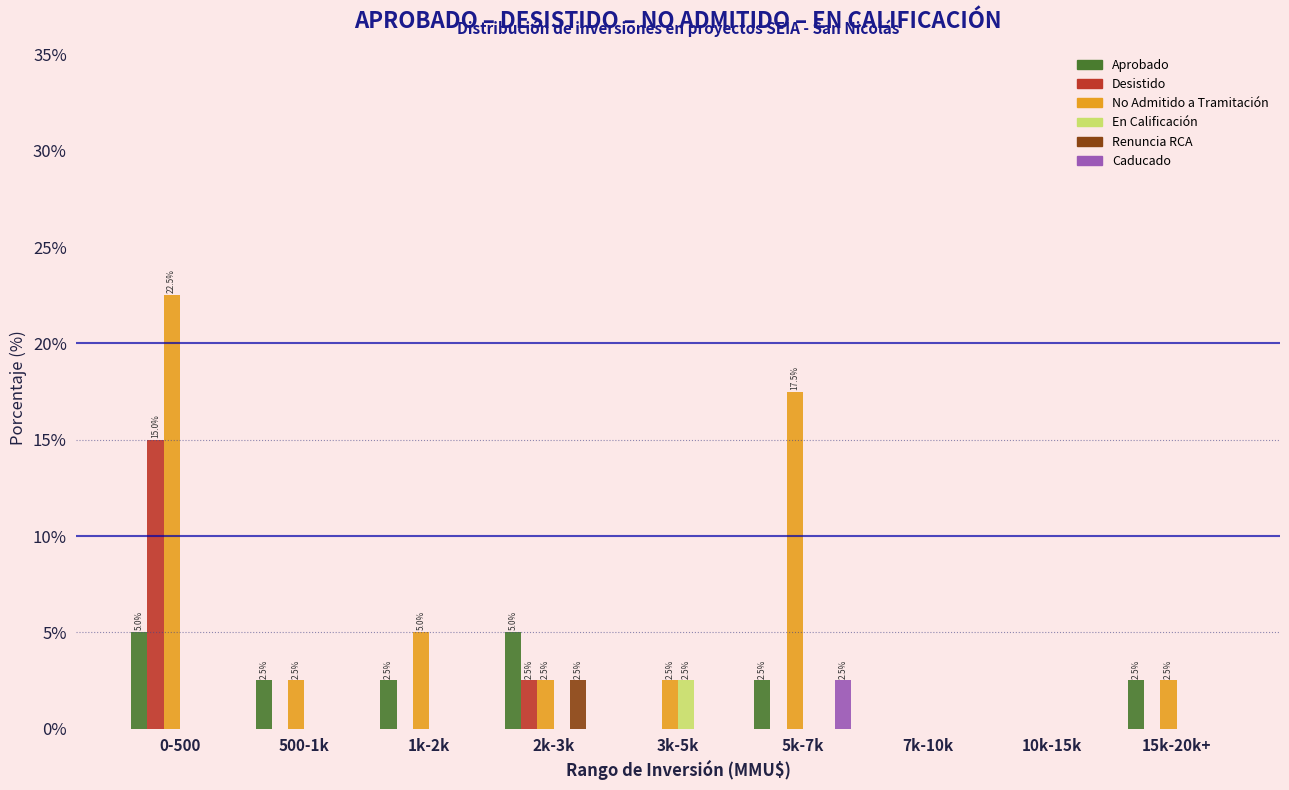

Which category has the highest value in the Renuncia RCA series?

2k-3k